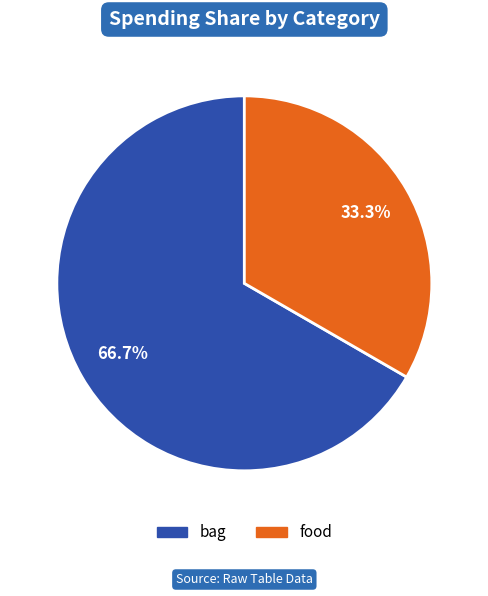

Is it true that bag is 72% of the pie?

False